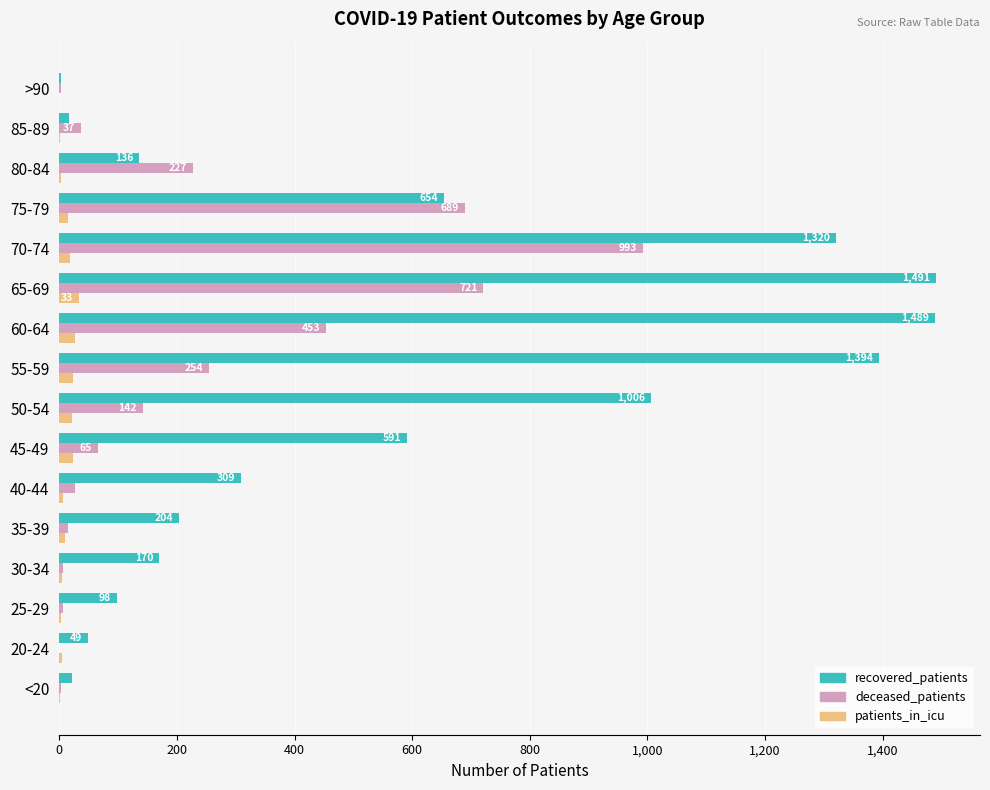

Which series has the largest total across all categories?

recovered_patients